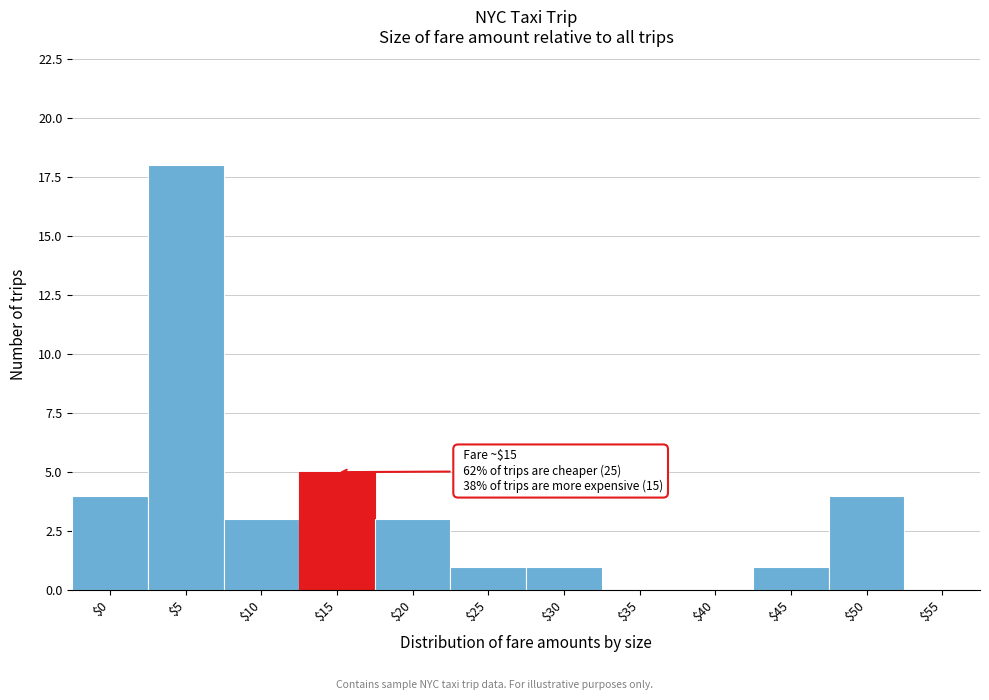

What is the greatest value displayed?

18